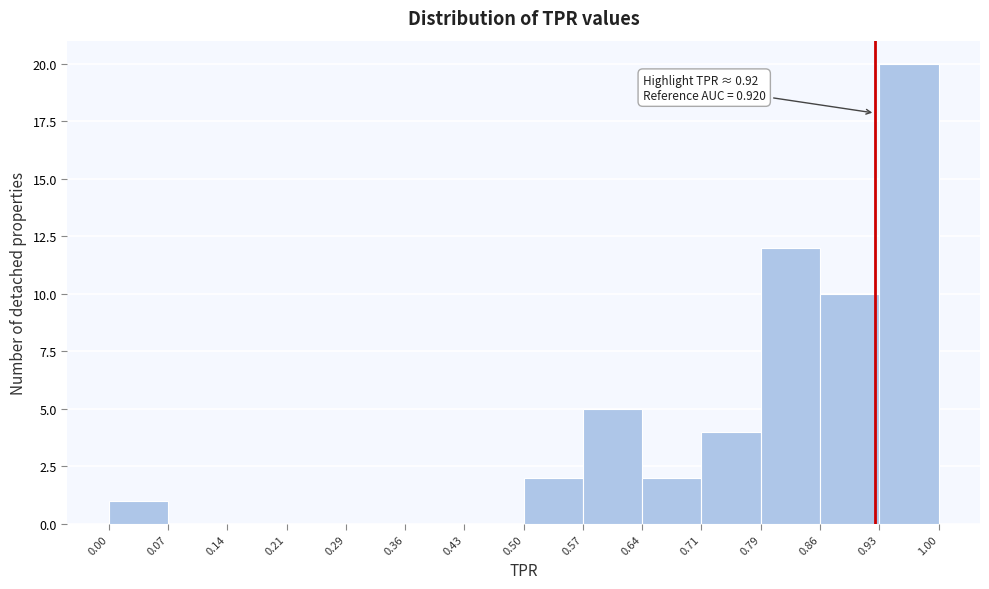

Which range on the x-axis has the tallest bar?

0.93 to 1.00